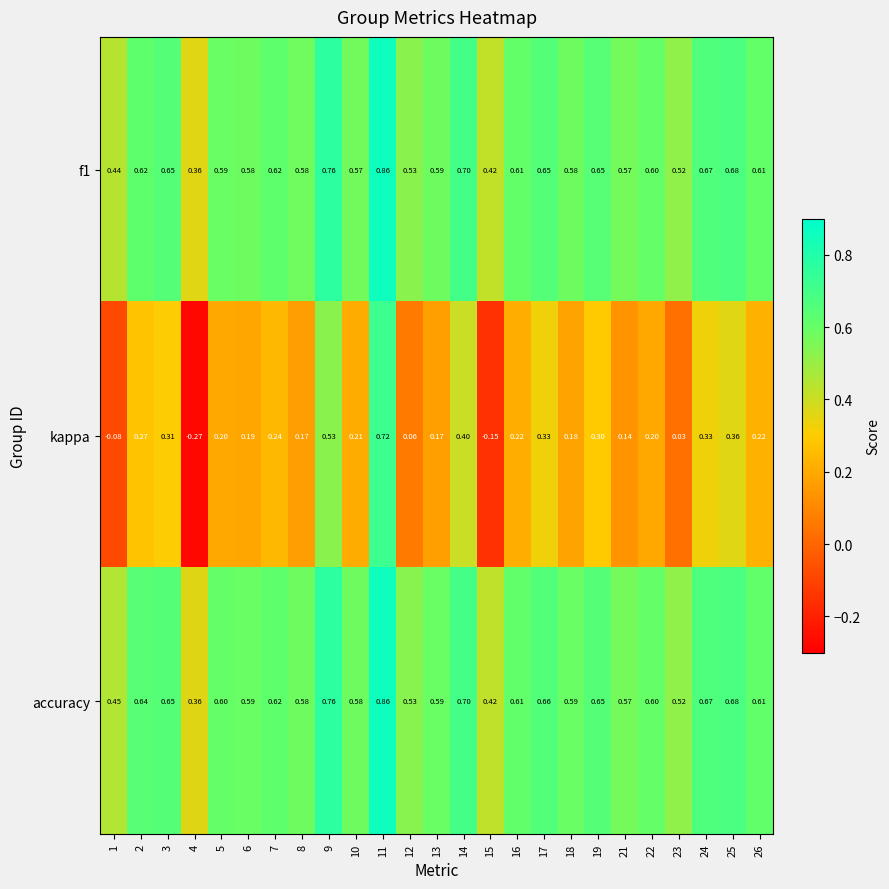

Which series has the largest total across all categories?

accuracy